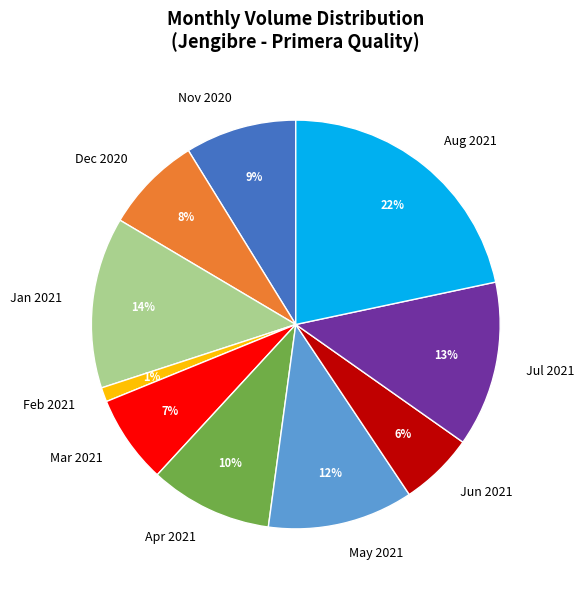

What is the largest slice in the pie chart?

Aug 2021